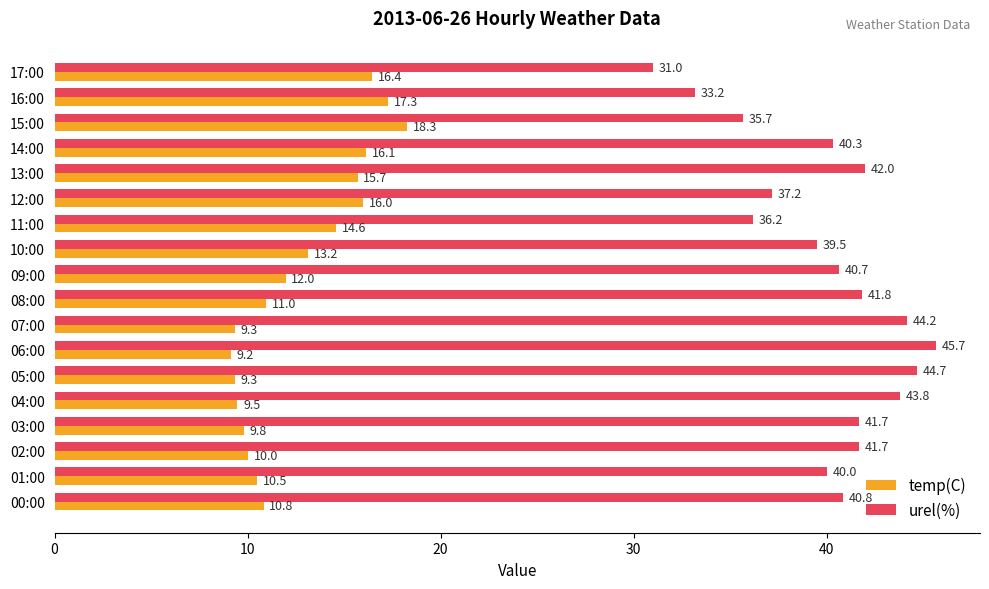

What is the approximate value of urel(%) at 04:00?

43.8